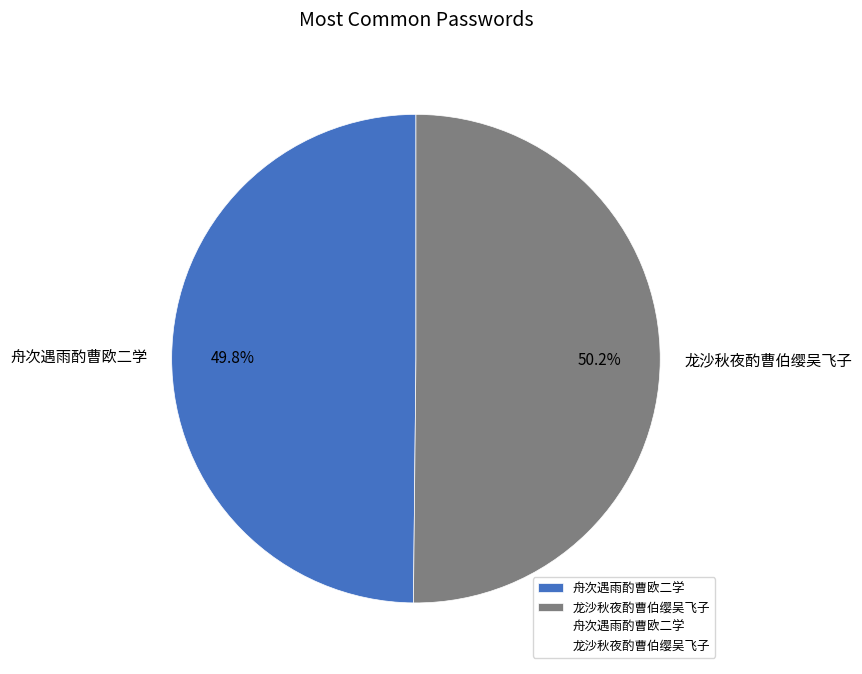

To the nearest percent, what percentage of the pie is 龙沙秋夜酌曹伯缨吴飞子?

50%